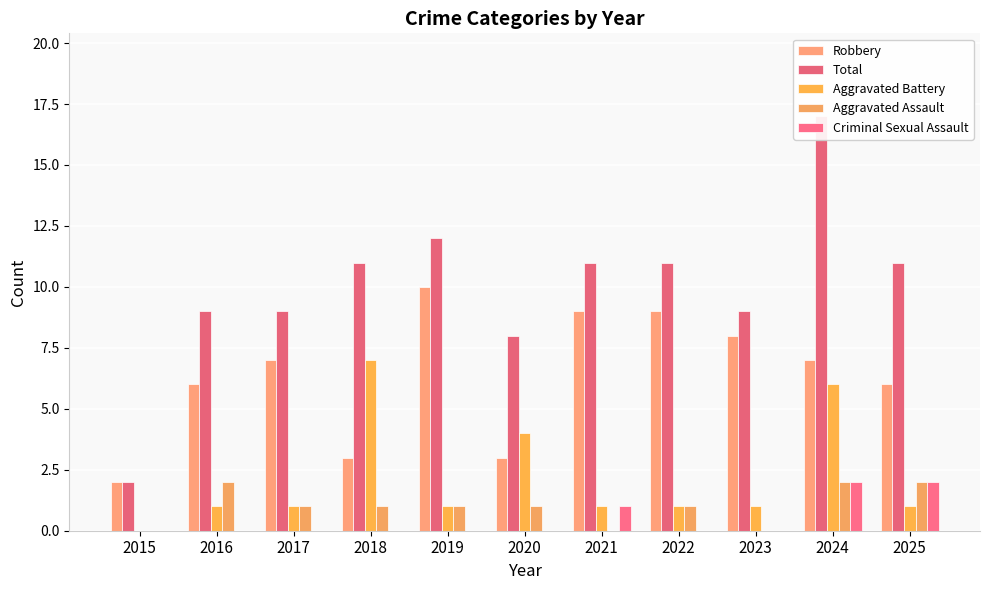

What is the difference between the maximum and minimum values in the Aggravated Assault series?

2